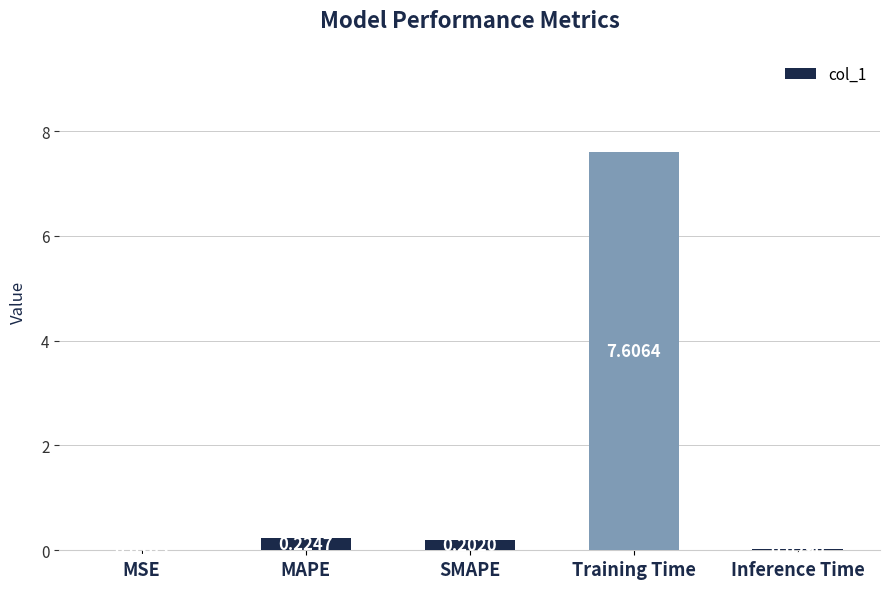

True or false: the data shows 7.6 at Training Time.

True